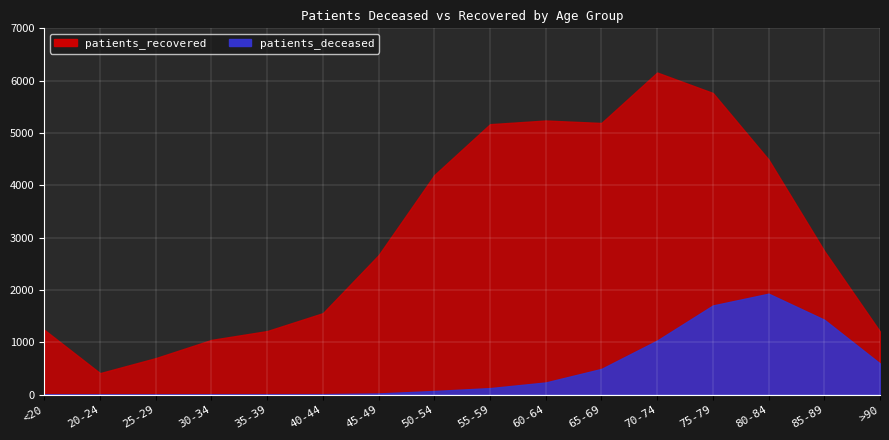

At which category is the sum across all series the highest?

75-79